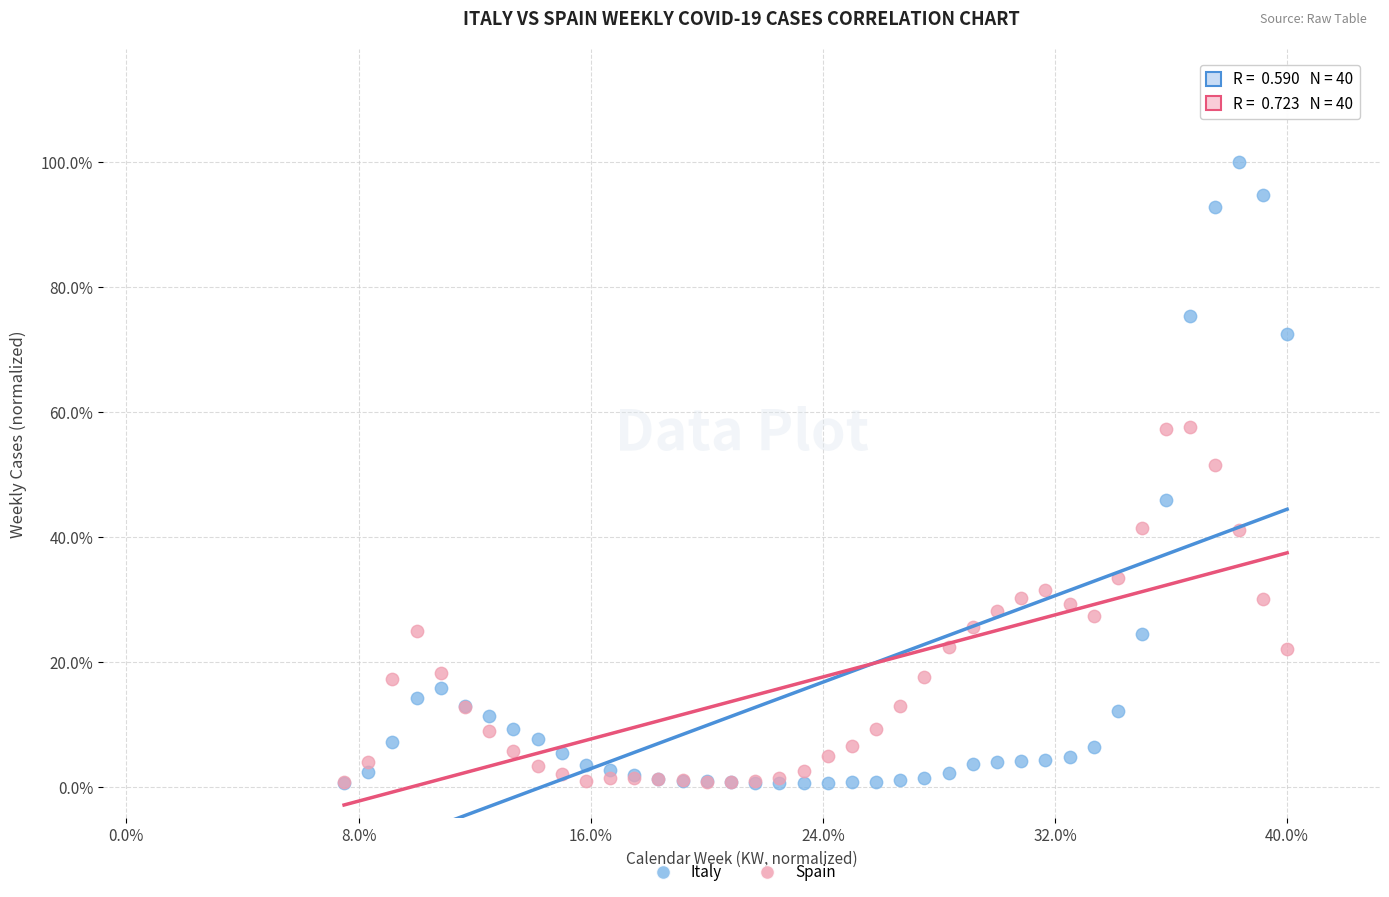

Which series has the largest Y range (max minus min)?

Italy